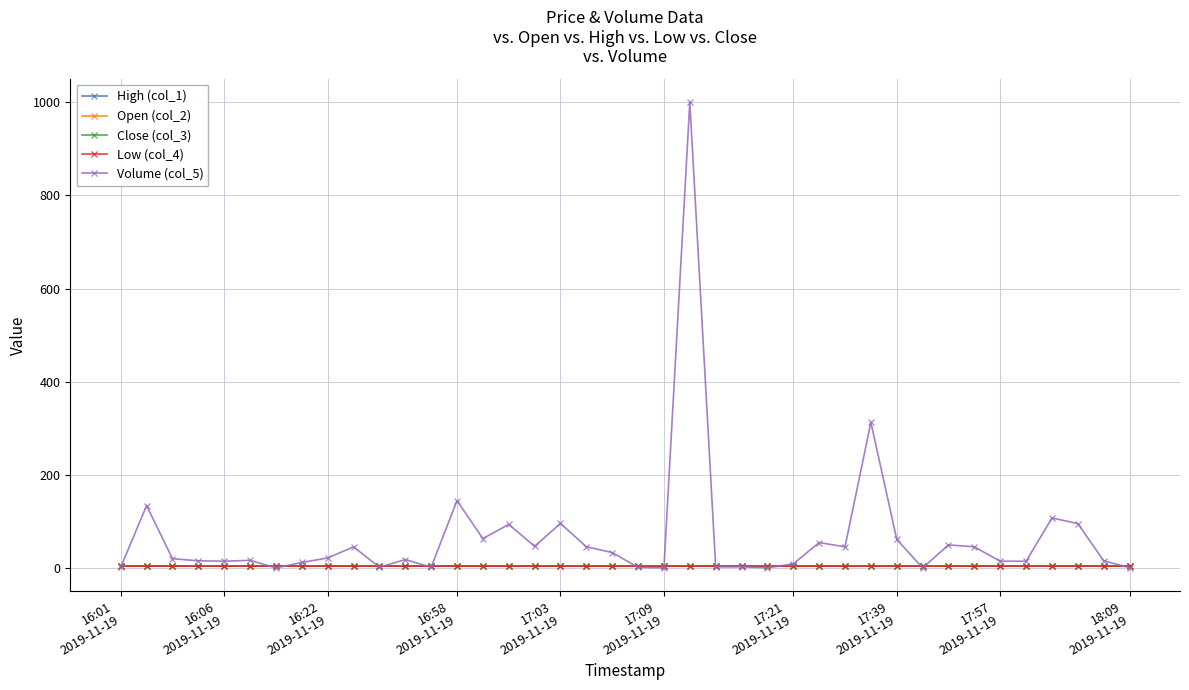

What is the maximum value shown in the chart?

1000.0